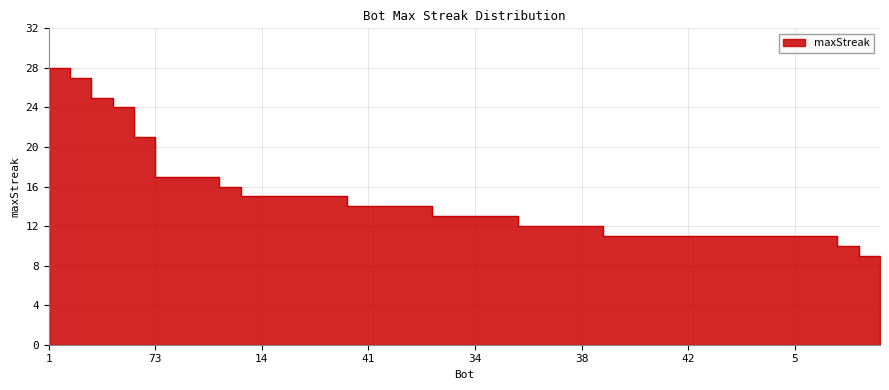

How many data points are above 13?

18